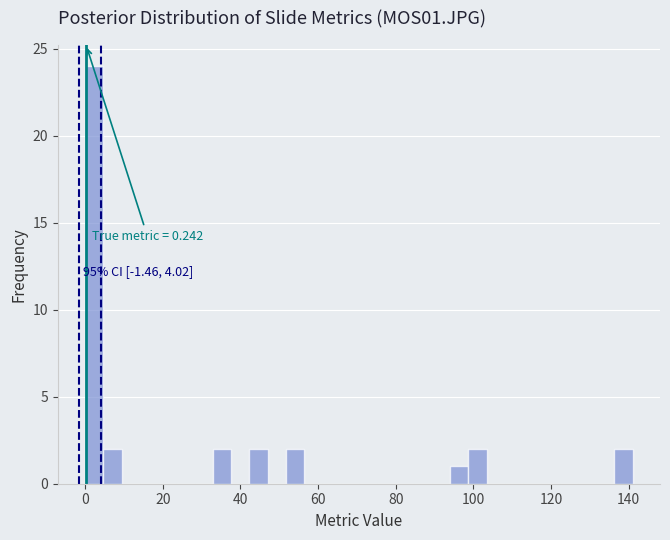

Around what value on the x-axis is the tallest bar? Give the approximate position of its centre, as read against the axis.

2